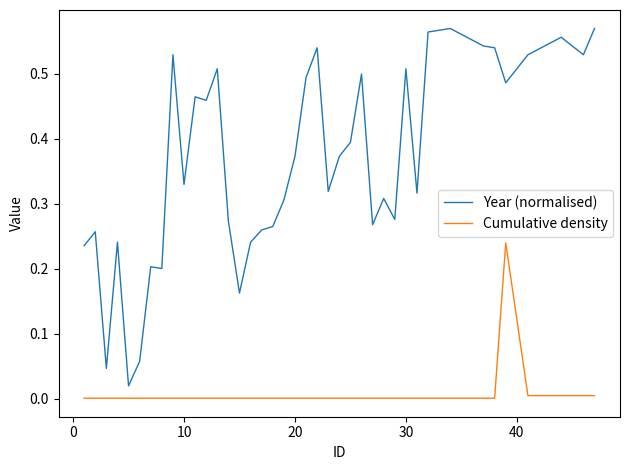

Which series has the largest range (max minus min)?

Year (normalised)